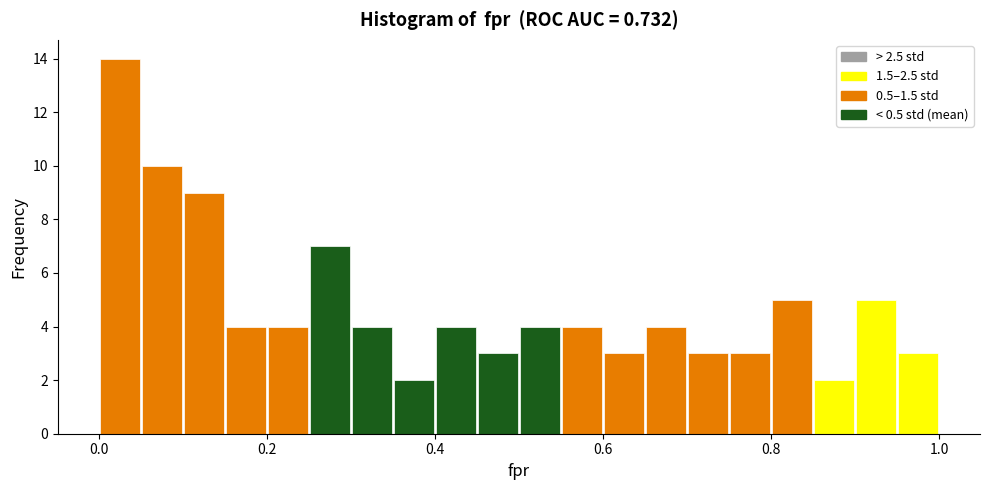

Read against the x-axis, roughly where is the centre of the tallest bar?

0.02